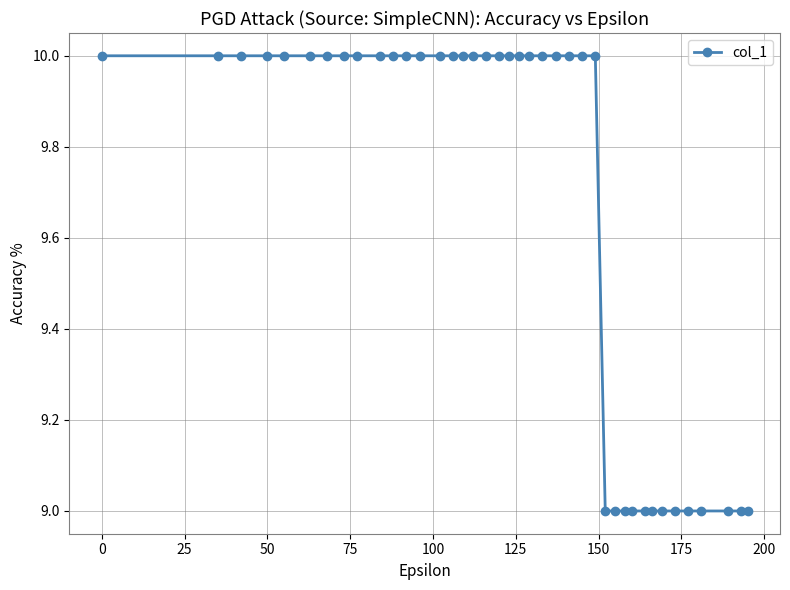

What is the maximum value shown in the chart?

10